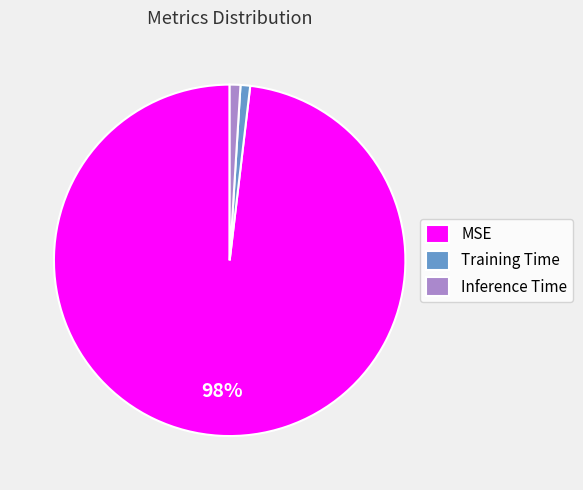

Is MSE the majority of the pie?

Yes